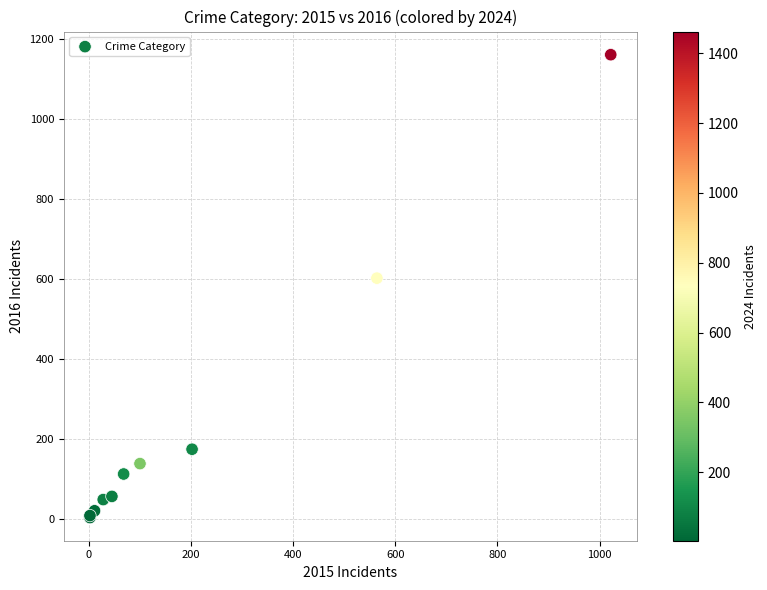

What Y value in the scatter plot is closest to 582?

602